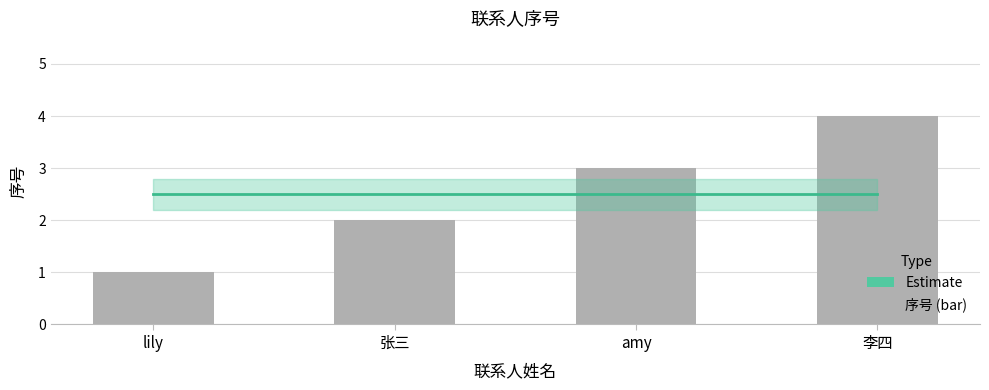

What is the sum of all values?

10